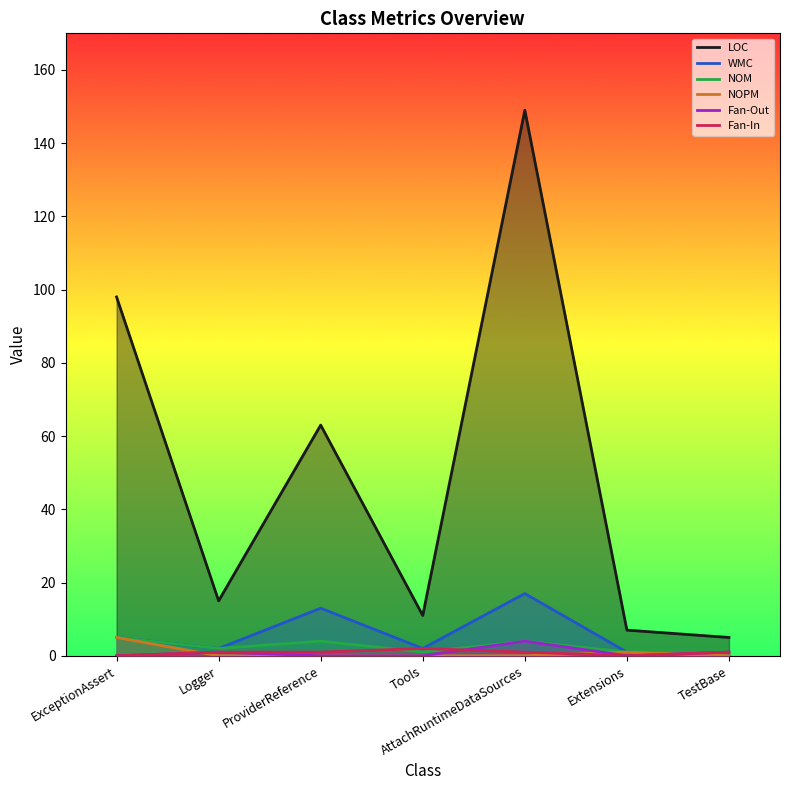

In WMC, how many points are higher than both neighbors (excluding endpoints)?

2